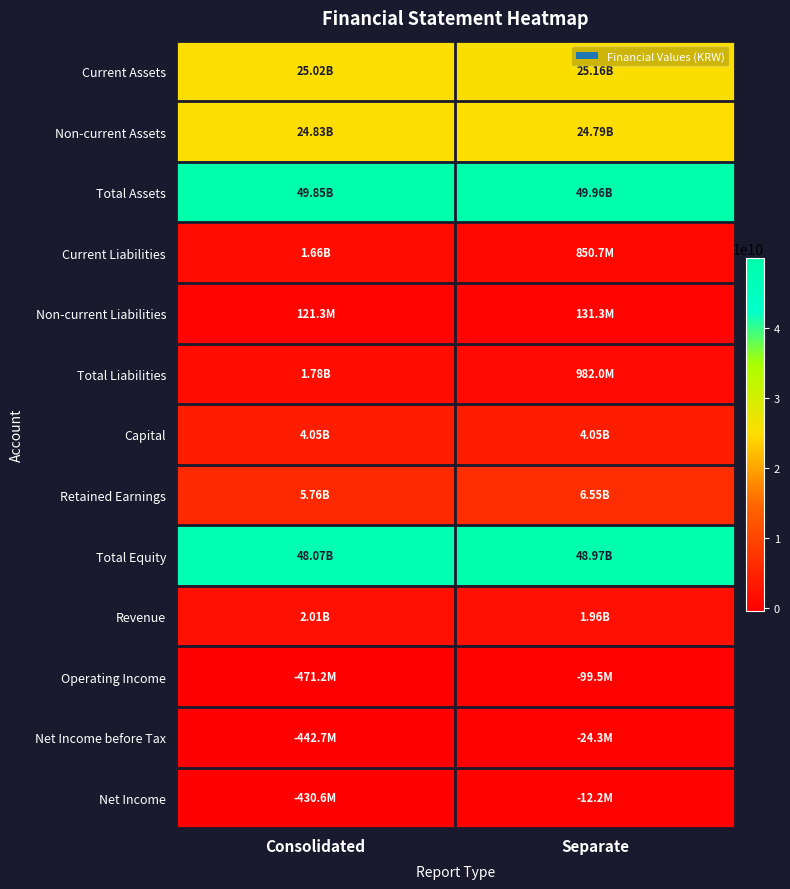

Which series changed the most between Consolidated and Separate?

Total Equity